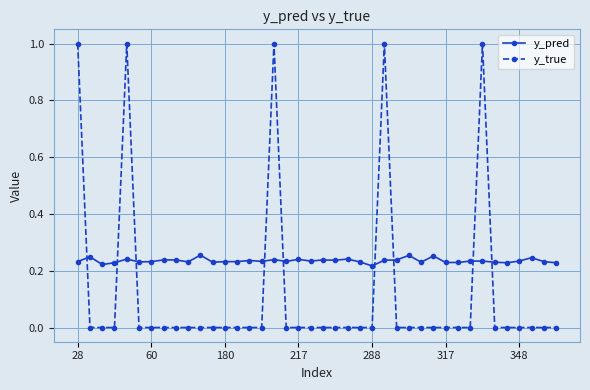

Which series has the largest range (max minus min)?

y_true